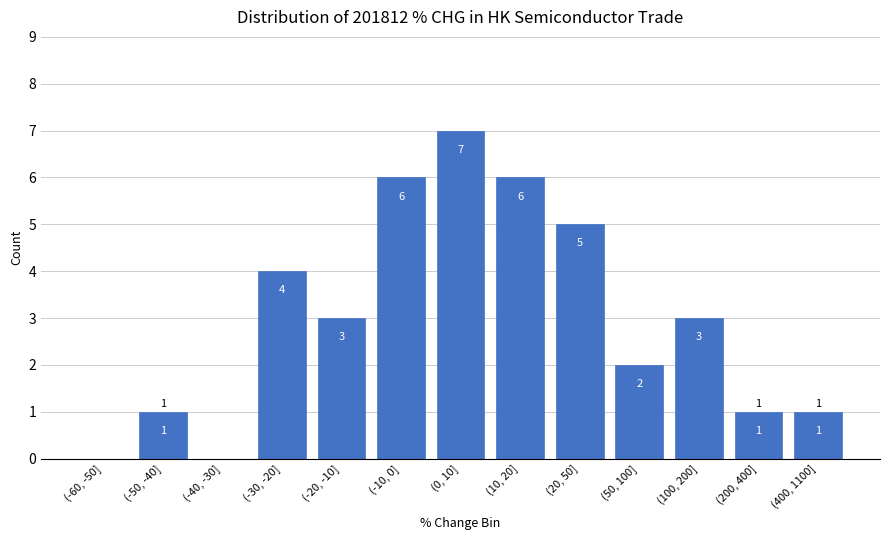

Reading right to left, transcribe all the data shown in this chart.

(400, 1100]=1	(200, 400]=1	(100, 200]=3	(50, 100]=2	(20, 50]=5	(10, 20]=6	(0, 10]=7	(-10, 0]=6	(-20, -10]=3	(-30, -20]=4	(-40, -30]=0	(-50, -40]=1	(-60, -50]=0